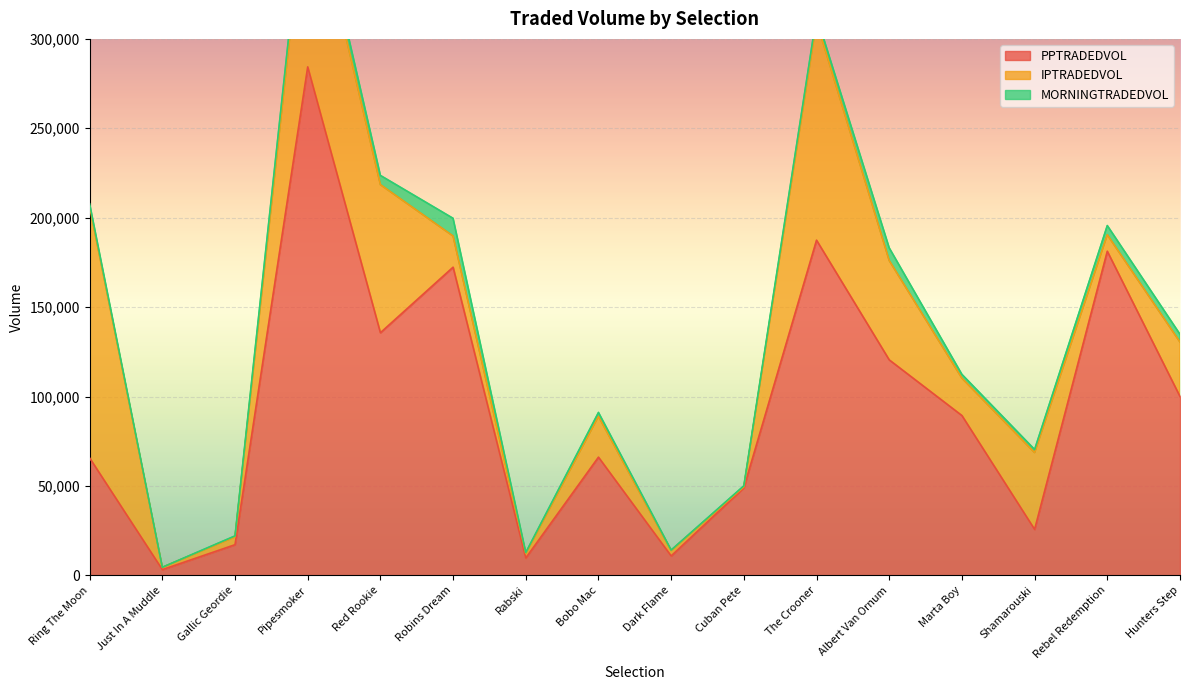

Which series has the largest total across all categories?

PPTRADEDVOL